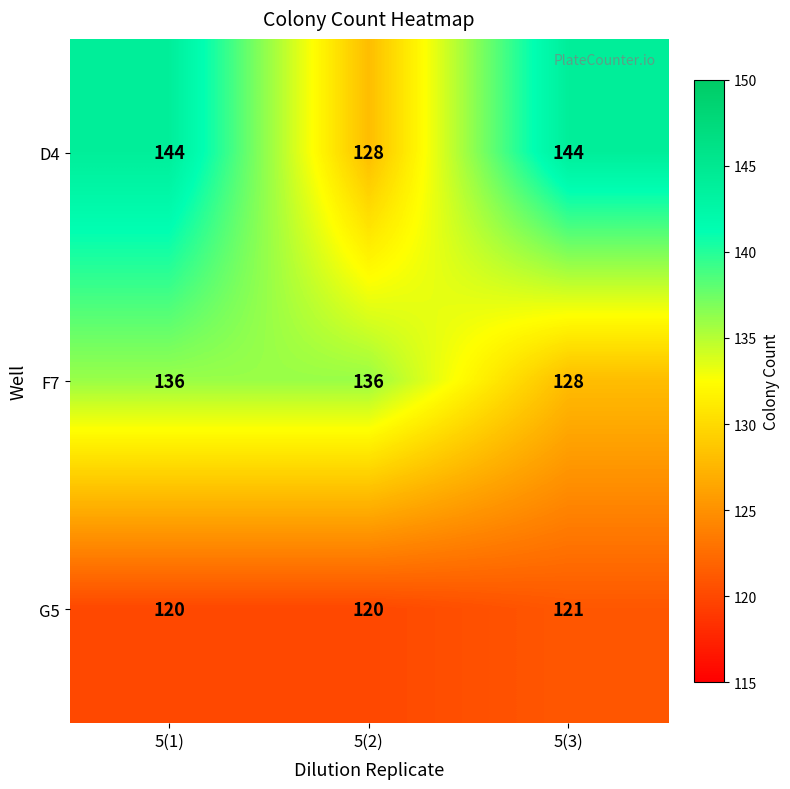

True or false: D4 has a value of 128 at 5(2).

True